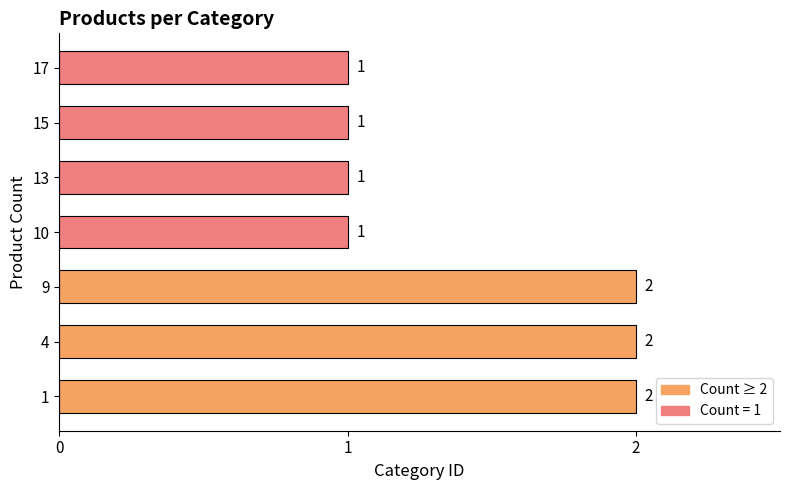

The value at 13 is 2. True or false?

False